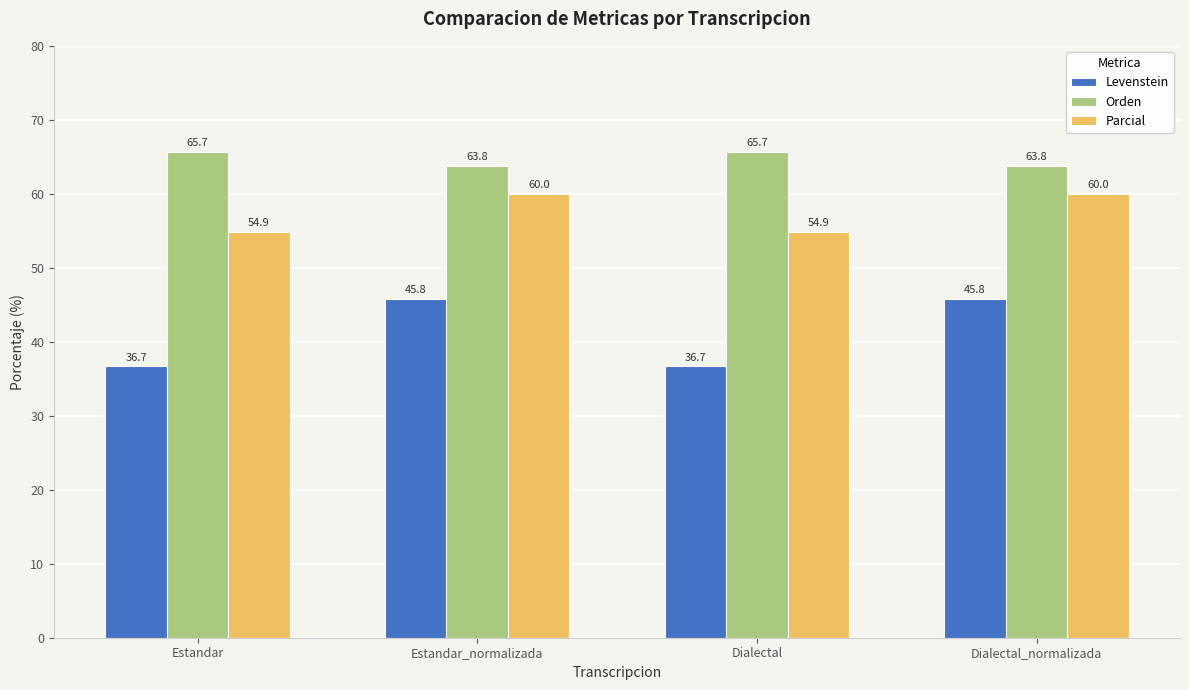

What is the average value of the Orden series?

64.7